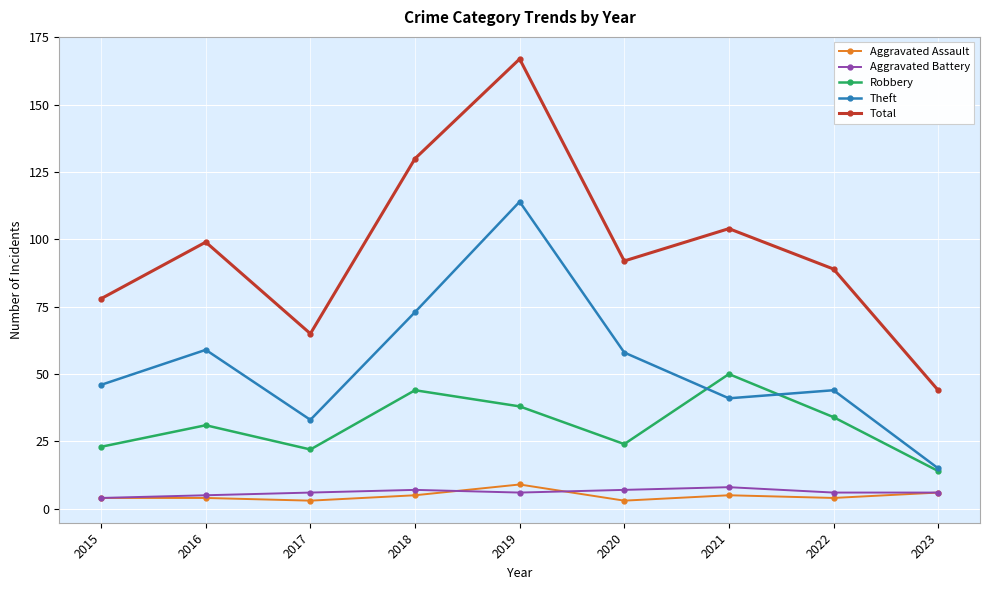

What is the average value of the Theft series?

54